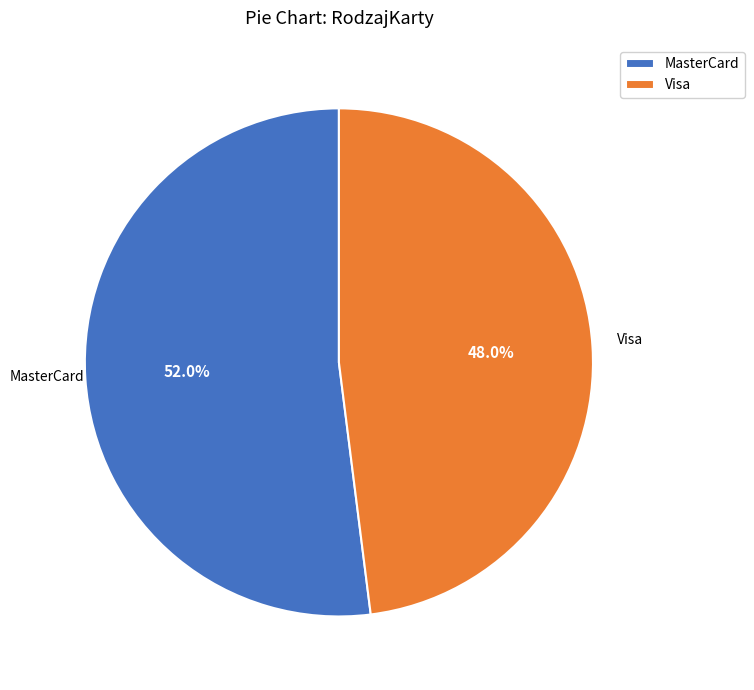

To the nearest percent, what is the difference between the Visa and MasterCard slice percentages?

4%